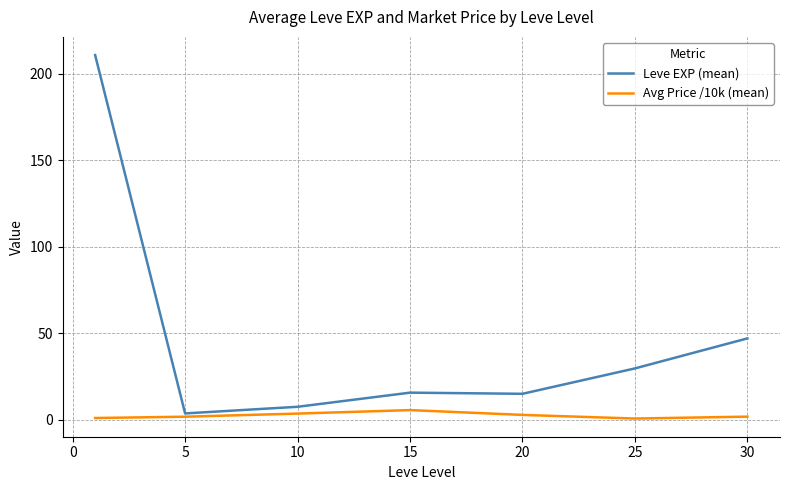

Which series has the largest range (max minus min)?

Leve EXP (mean)